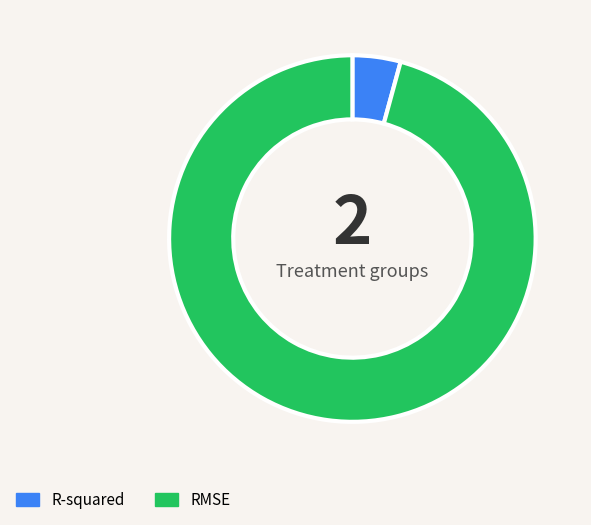

Count the number of slices in the pie.

2